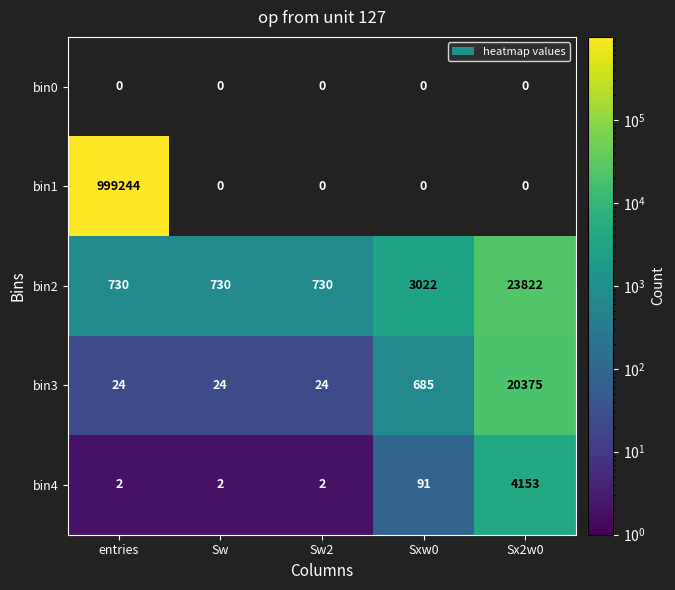

Which category has the highest value across all series?

entries